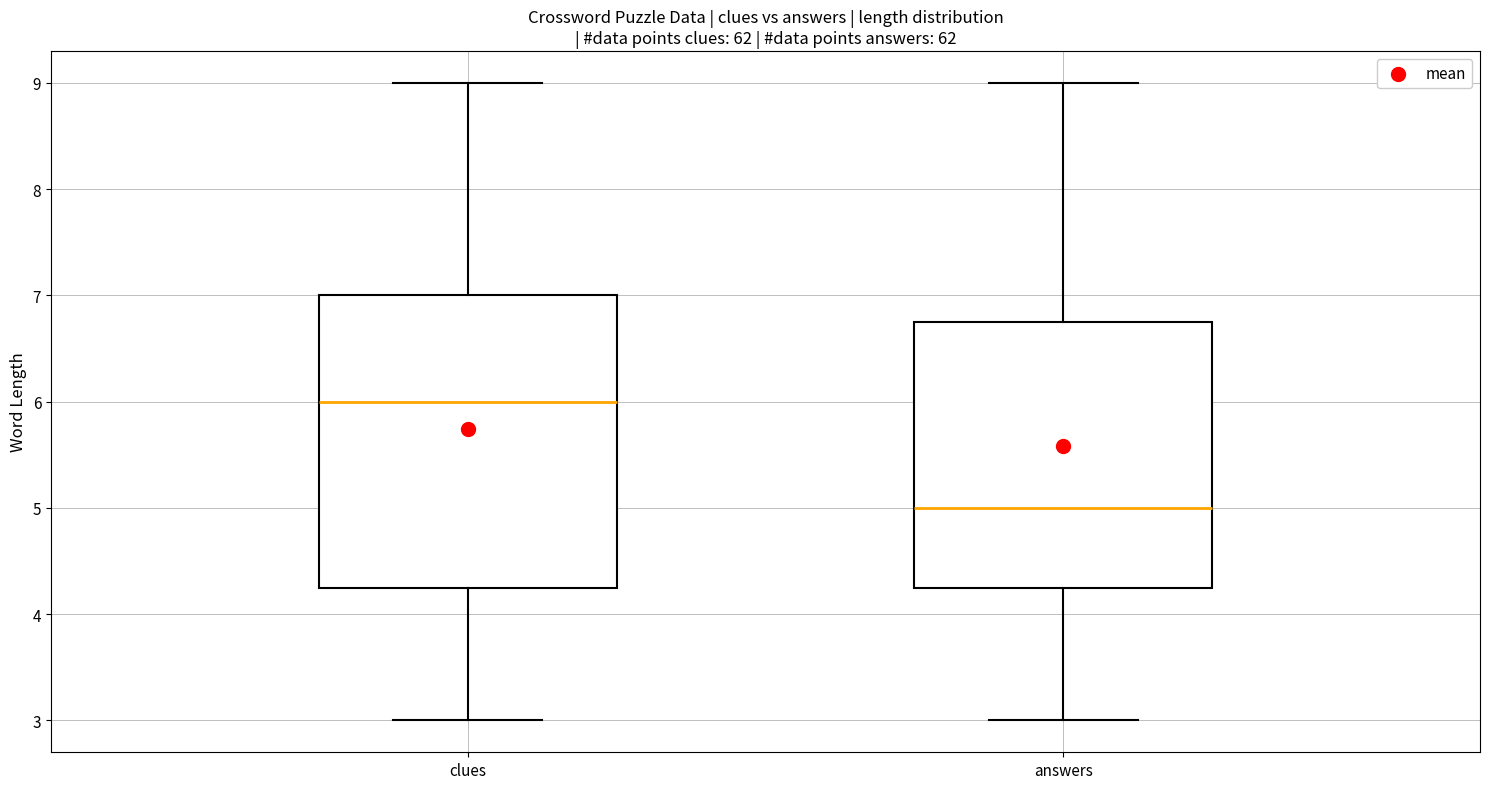

Where does the median line of the box for answers sit on the y-axis? The values are not printed on the chart, so give them approximately, as read against the axis.

5.0